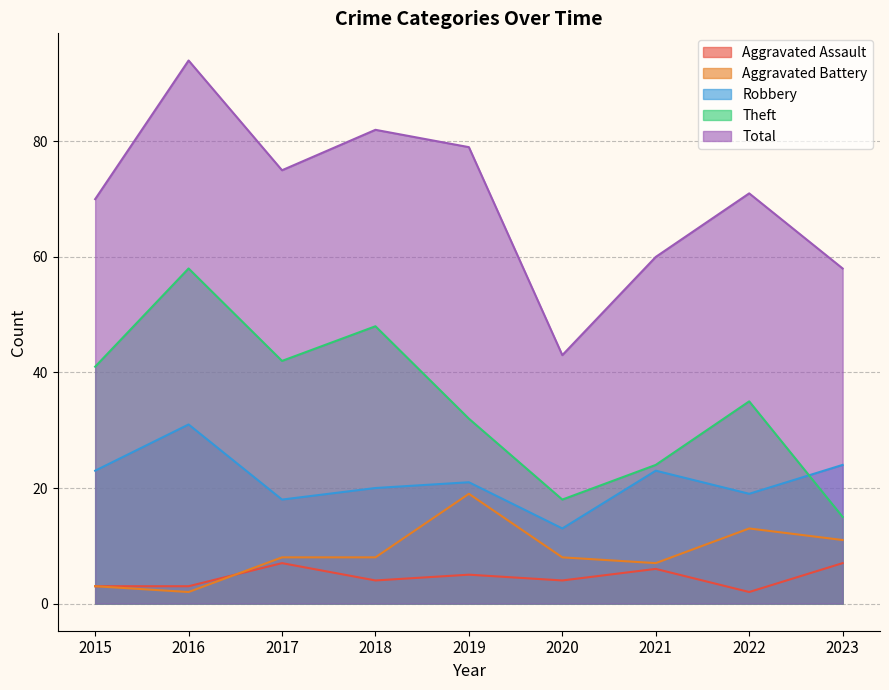

The Aggravated Battery series shows 3 at 2015. True or false?

True